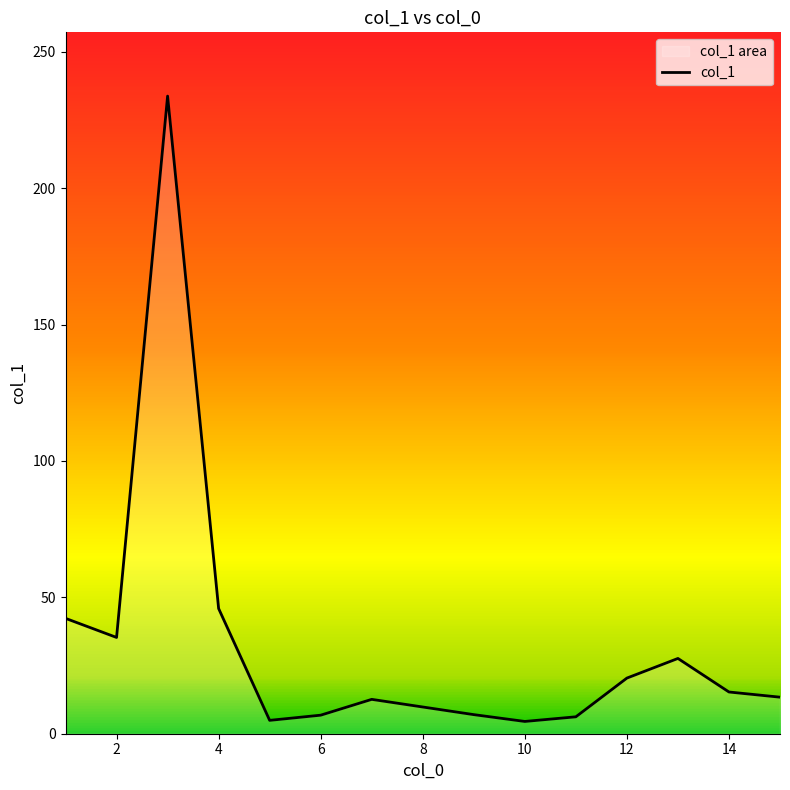

The value at 14 is 15.3. True or false?

True